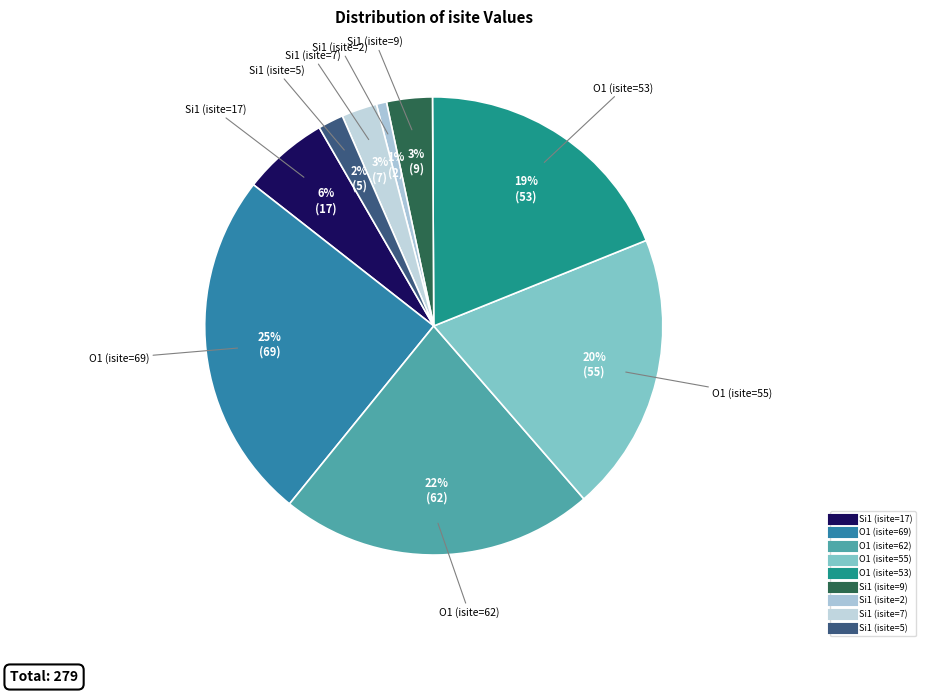

Combined, do O1 (isite=69) and O1 (isite=62) account for over 50%?

No